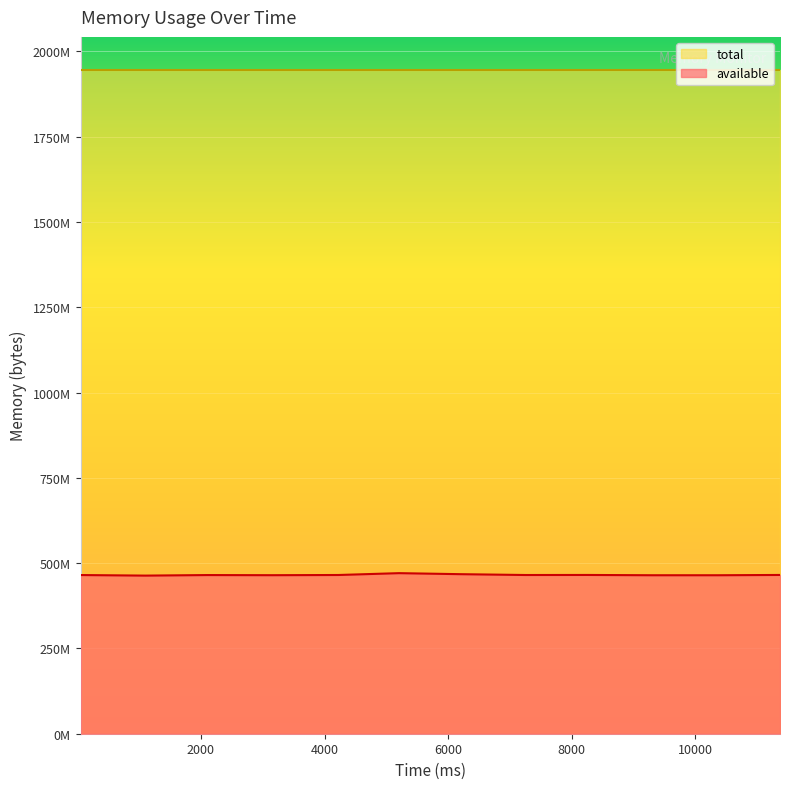

At which category does the data reach its first local peak?

2103